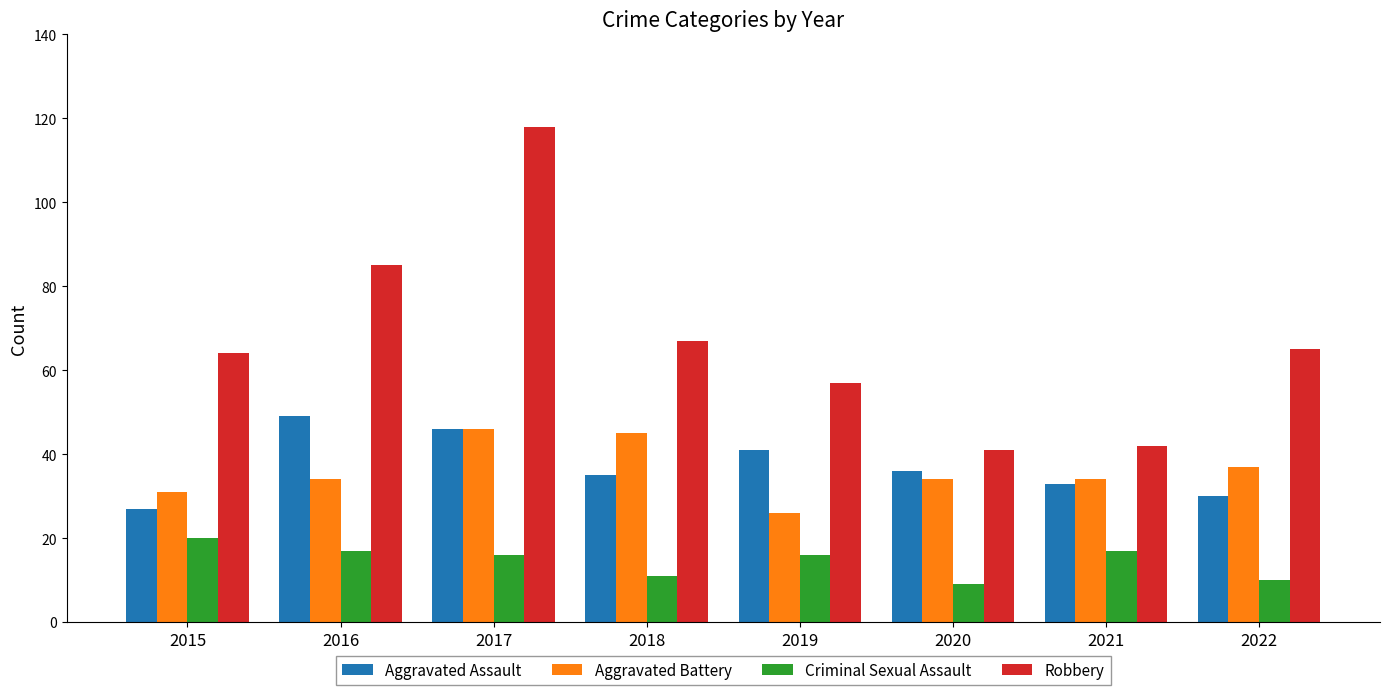

How many bars are there in each group?

4